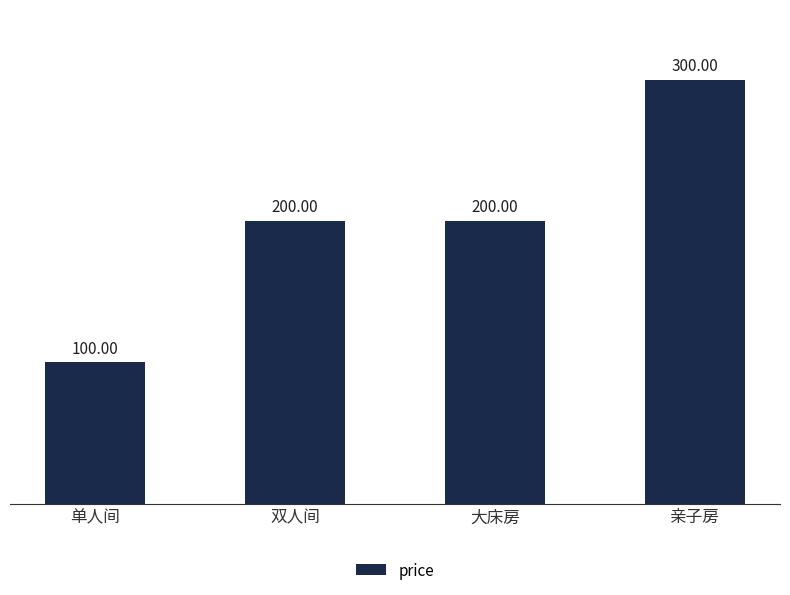

Which category has the lowest value across all series?

单人间